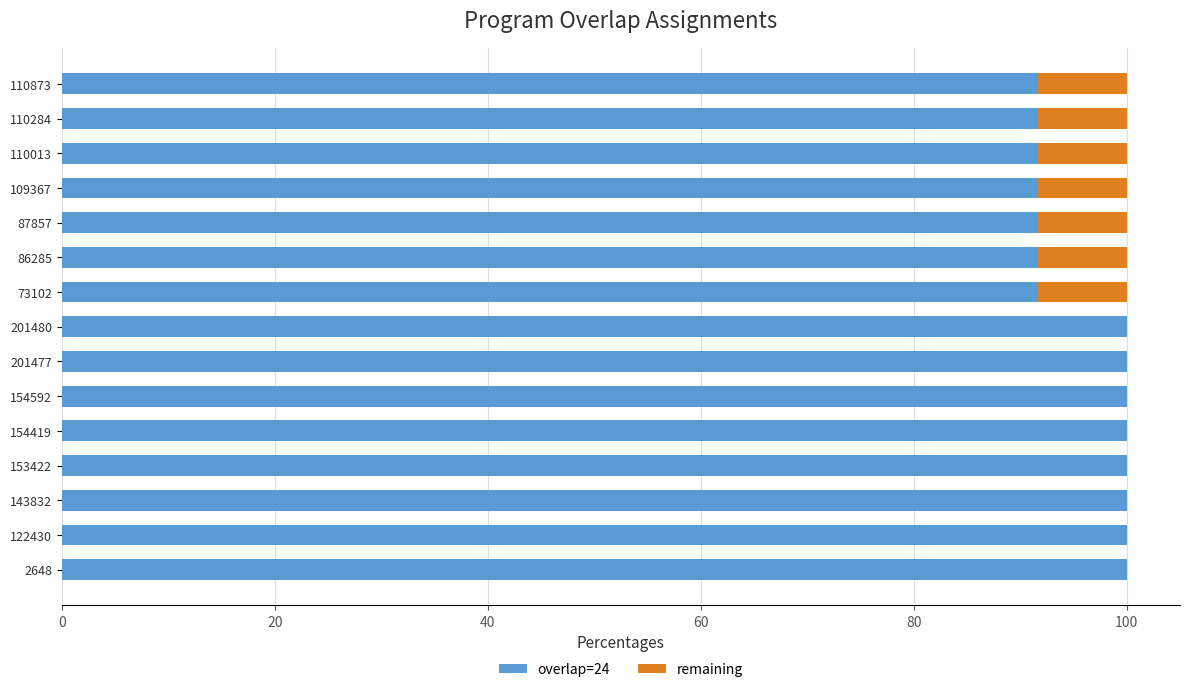

Which series changed the most between 154592 and 201477?

overlap=24